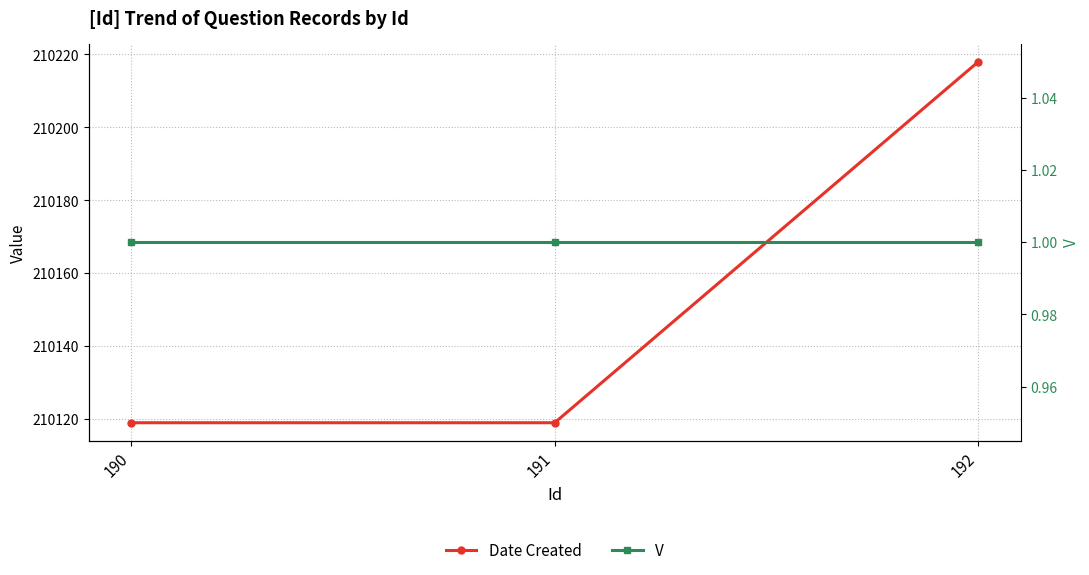

What is the sum of the V values at 191 and 192?

2